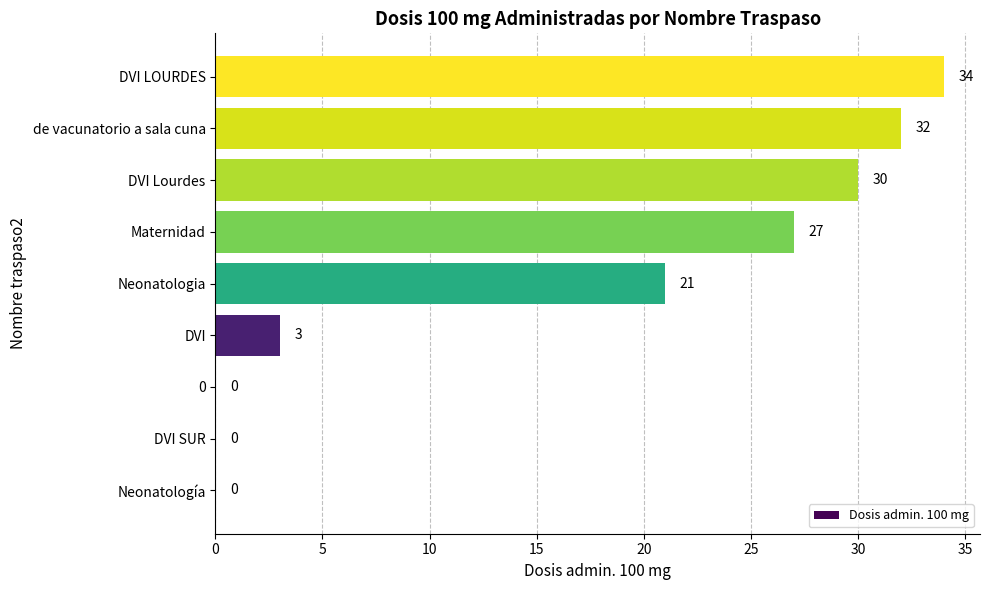

What is the approximate value at DVI?

3